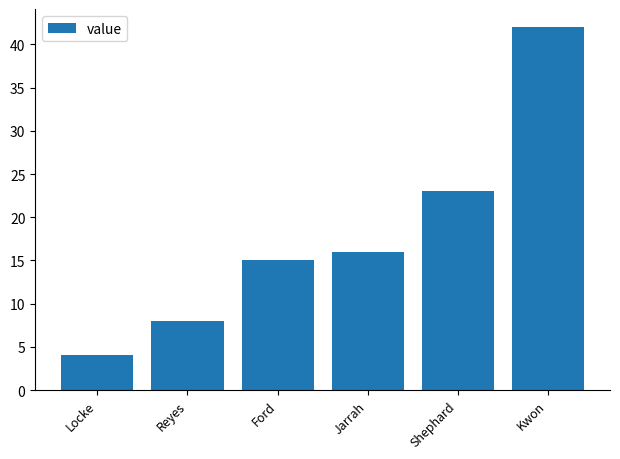

Are the bars horizontal?

No